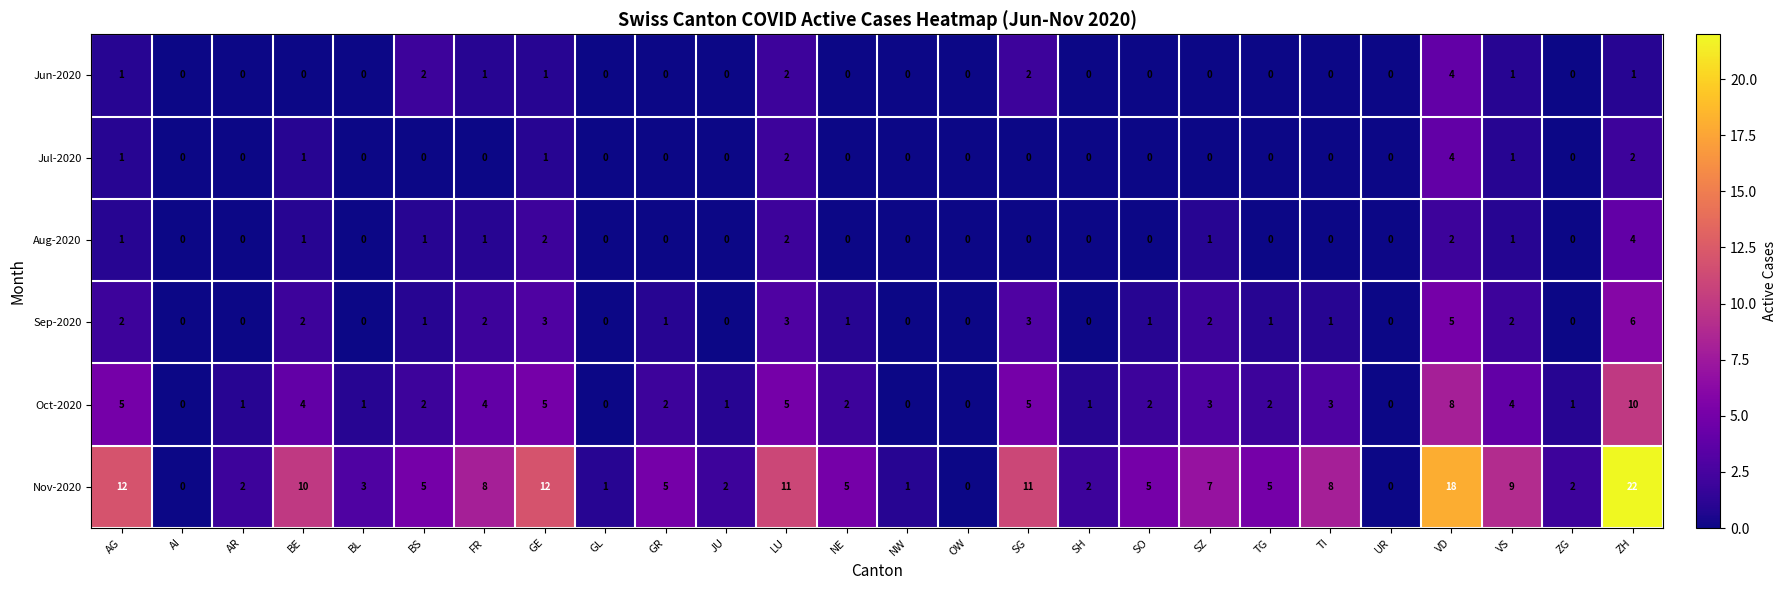

Count the Jun-2020 values in the range 0 to 1.

22